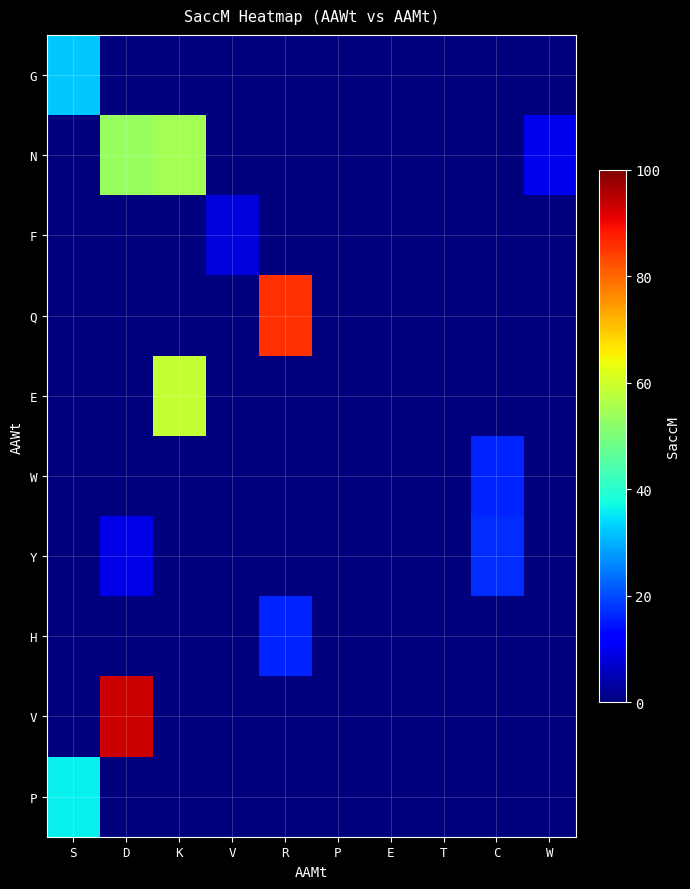

Between T and V, which is larger?

T